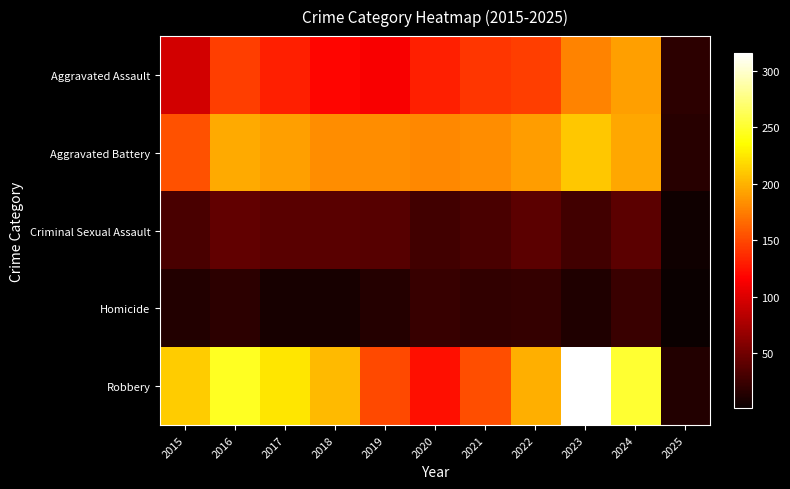

Reading right to left, list all the values displayed in this chart.

Aggravated Assault: 2025=17	2024=191	2023=177	2022=146	2021=142	2020=131	2019=113	2018=119	2017=131	2016=146	2015=95
Aggravated Battery: 2025=15	2024=195	2023=209	2022=190	2021=182	2020=180	2019=182	2018=183	2017=191	2016=196	2015=154
Criminal Sexual Assault: 2025=4	2024=40	2023=27	2022=40	2021=31	2020=28	2019=37	2018=38	2017=39	2016=42	2015=31
Homicide: 2025=1	2024=24	2023=12	2022=21	2021=20	2020=22	2019=14	2018=8	2017=8	2016=18	2015=13
Robbery: 2025=13	2024=251	2023=316	2022=198	2021=153	2020=124	2019=150	2018=204	2017=224	2016=247	2015=212